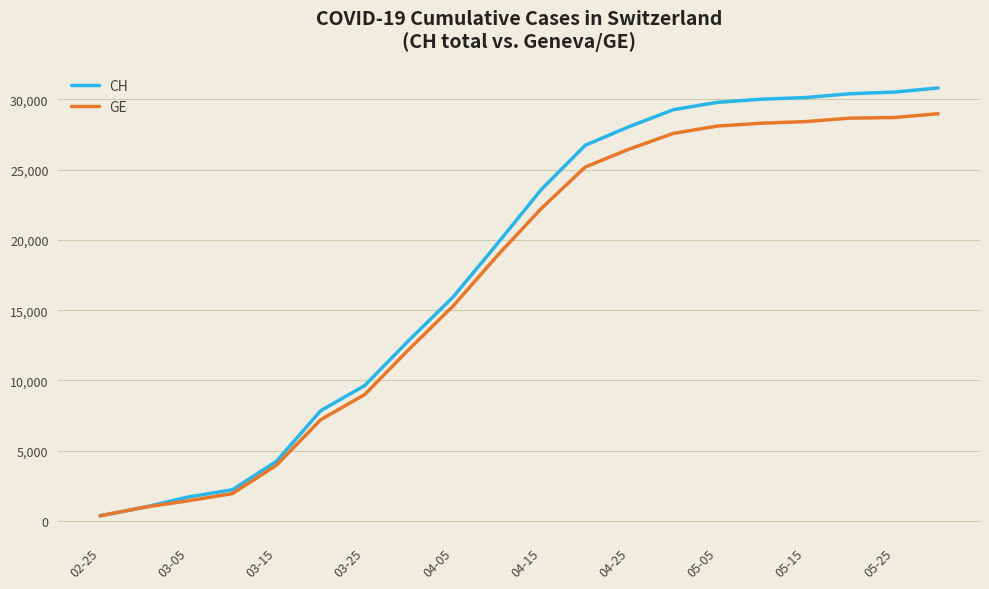

Does the chart display data point markers on the line(s)?

No